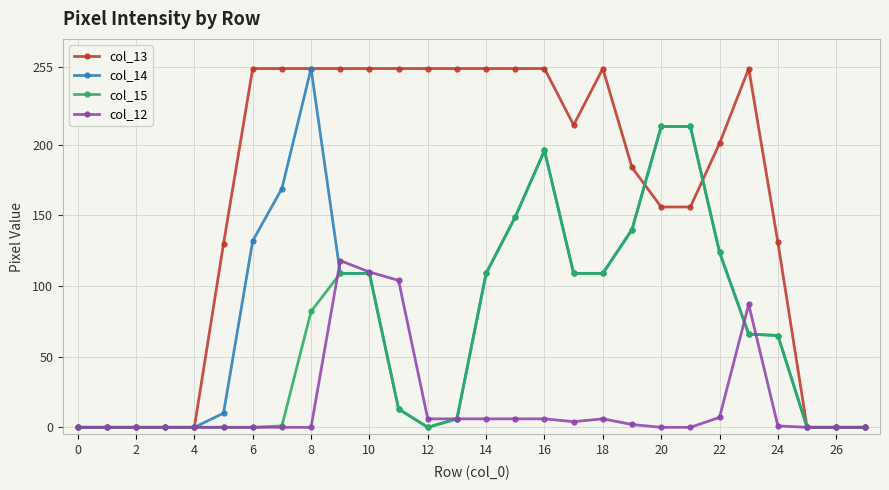

How many lines are shown in the chart?

4